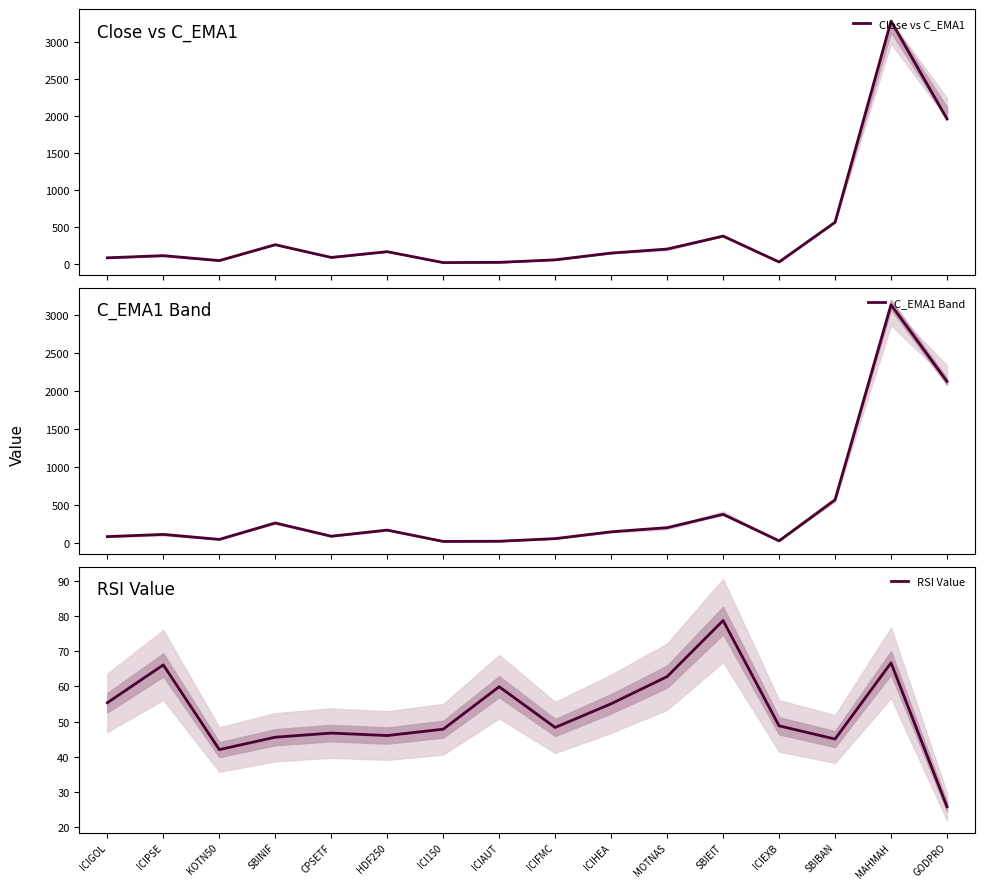

What position from the left is SBIBAN?

14